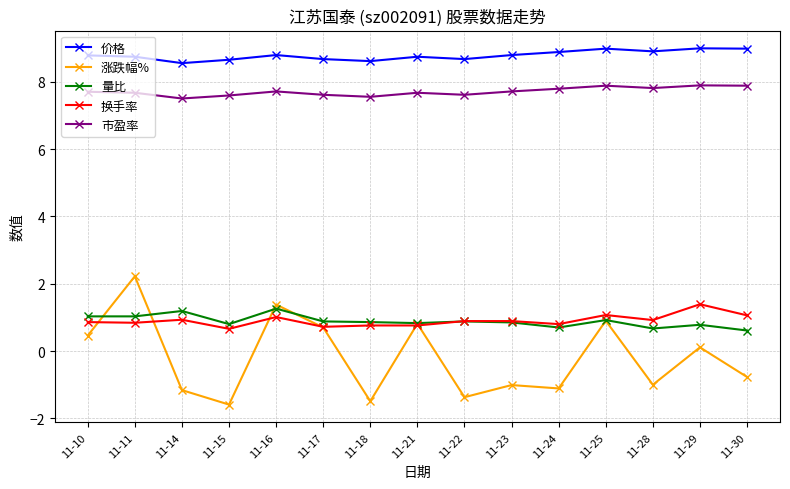

What is the difference between the maximum and minimum values in the 价格 series?

0.4